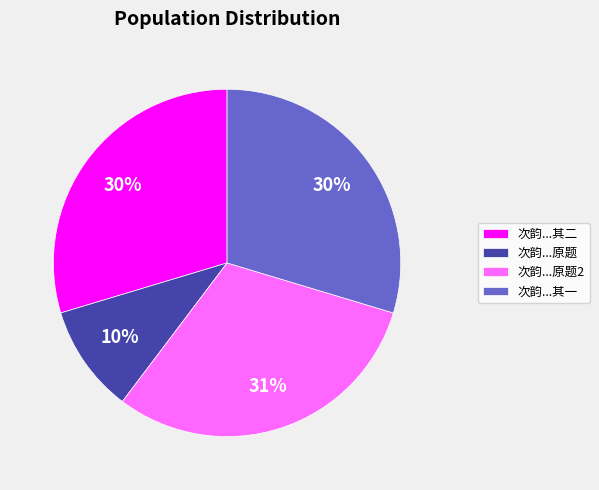

What is the largest slice in the pie chart?

次韵...原题2